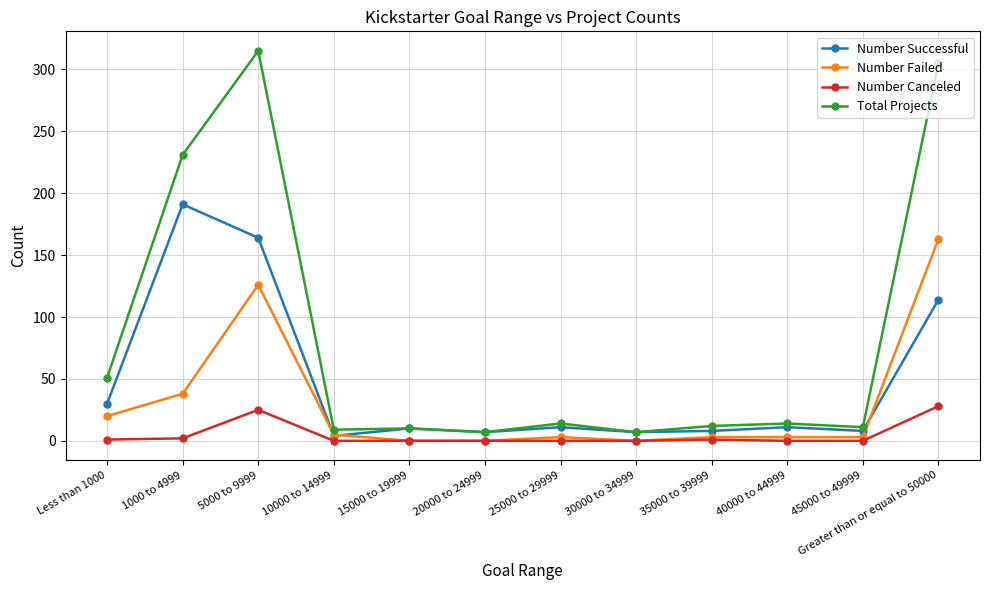

List the series in order of their overall mean, lowest first.

Number Canceled, Number Failed, Number Successful, Total Projects